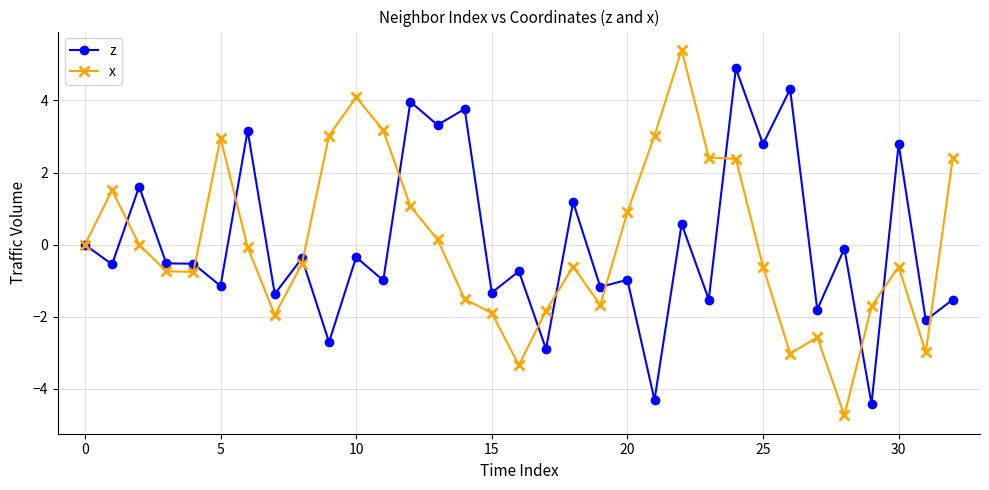

What is the value of the z point at the 27th from the left?

4.3